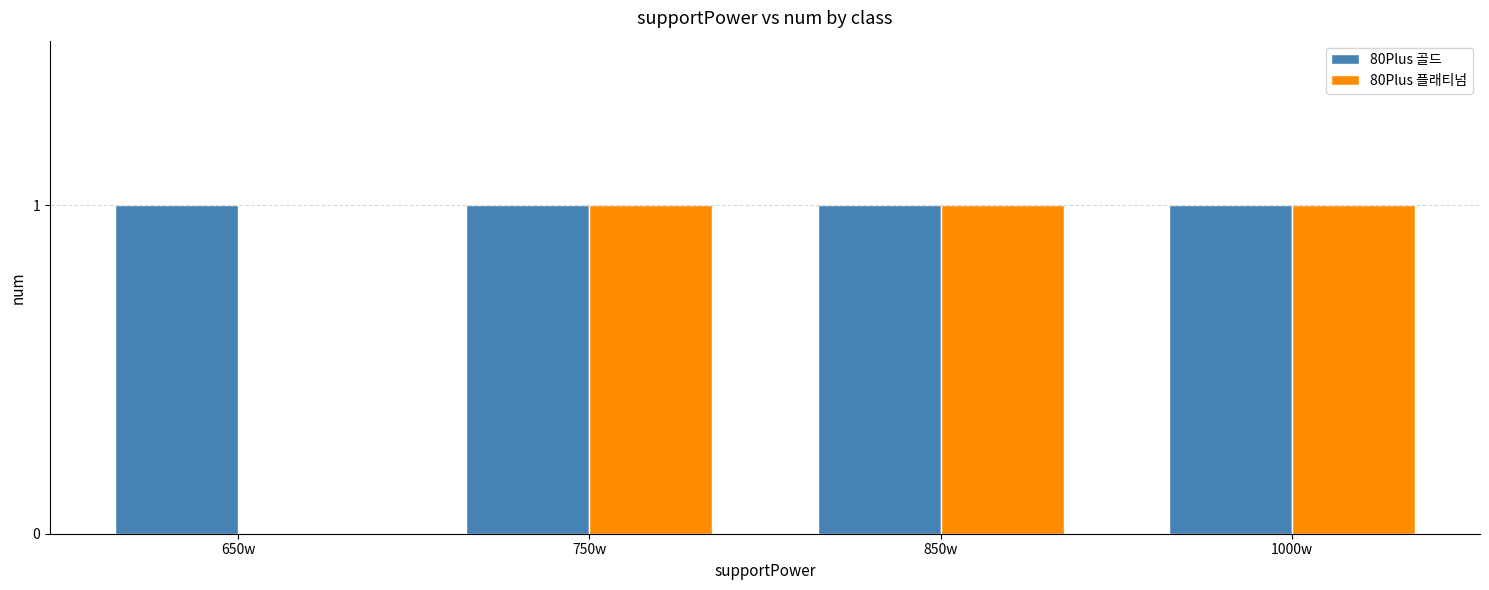

Reading left to right, list all the values displayed in this chart.

80Plus 골드: 650w=1	750w=1	850w=1	1000w=1
80Plus 플래티넘: 650w=0	750w=1	850w=1	1000w=1